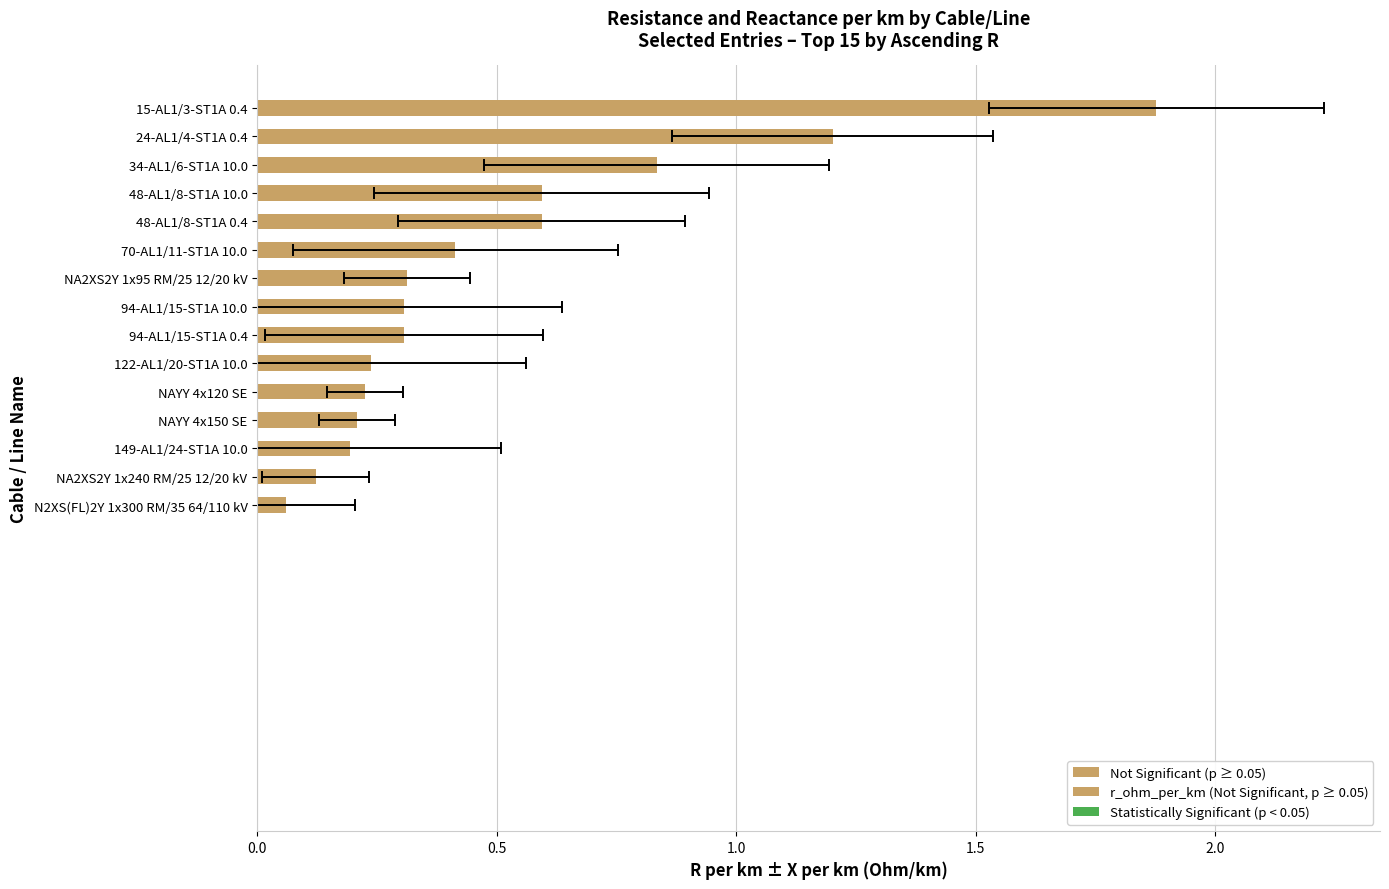

Reading right to left, extract all data points from this chart.

1.9	1.2	0.8	0.6	0.6	0.4	0.3	0.3	0.3	0.2	0.2	0.2	0.2	0.1	0.1